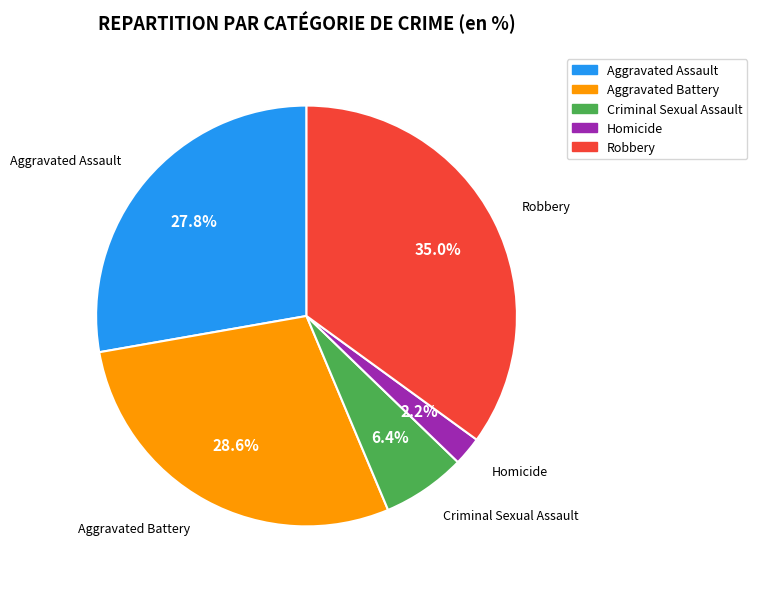

Which slice is the largest?

Robbery